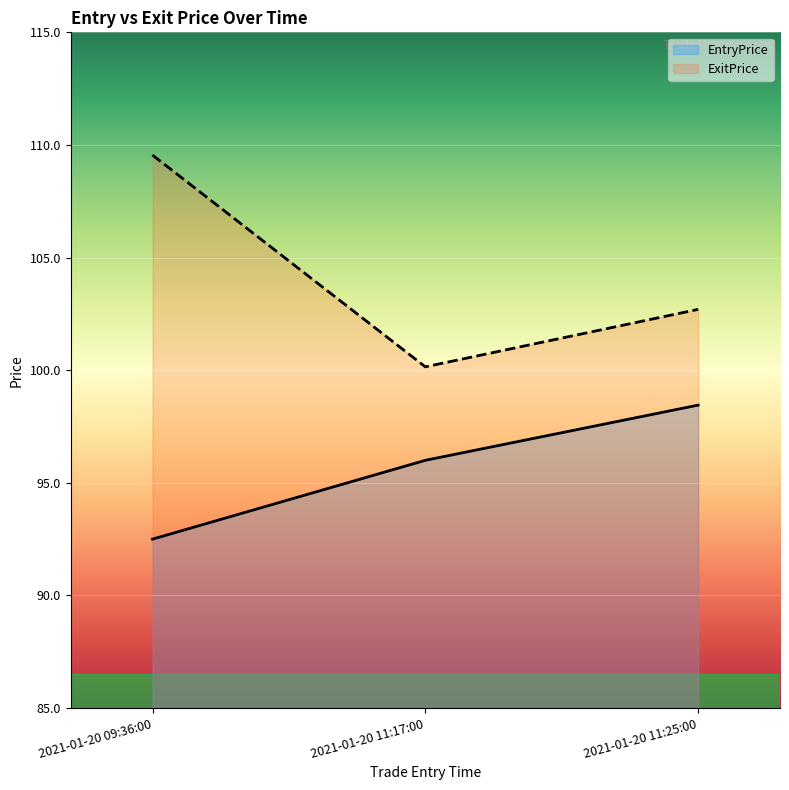

What is the maximum value shown in the chart?

109.5